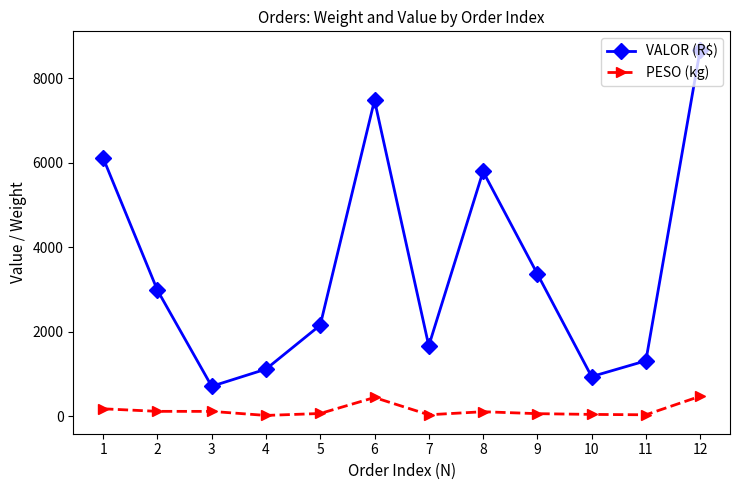

True or false: VALOR (R$) has more than 2 interior local peaks.

False